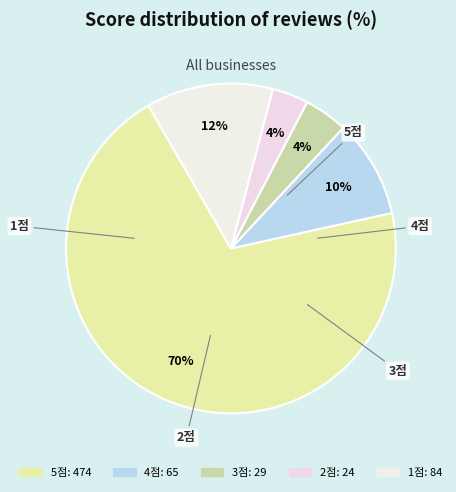

Count the number of slices in the pie.

5